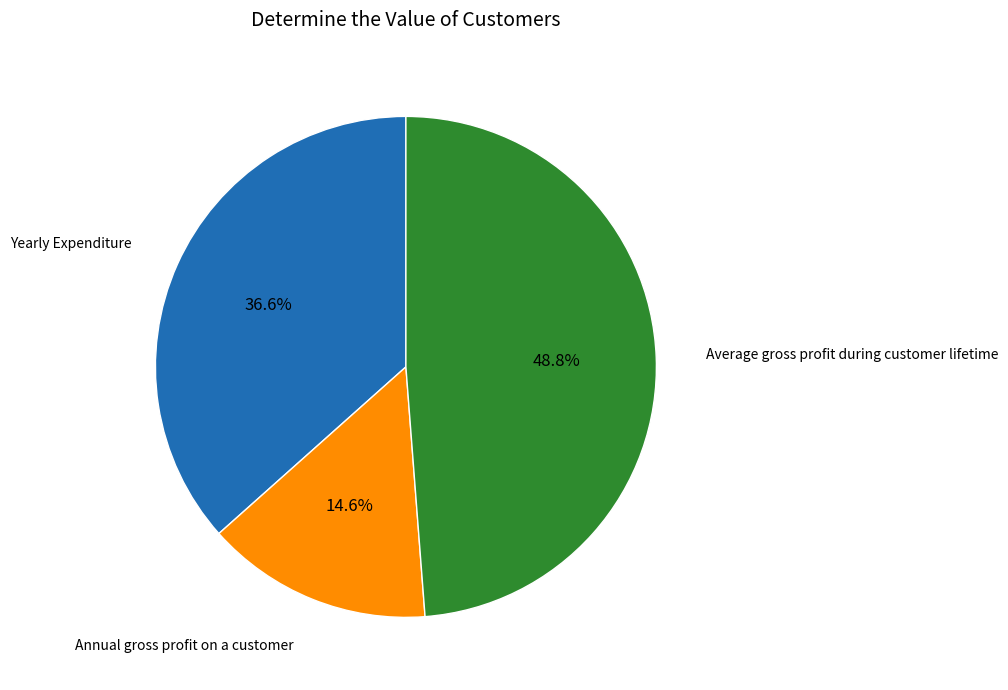

Is there any slice that represents more than half of the pie?

No